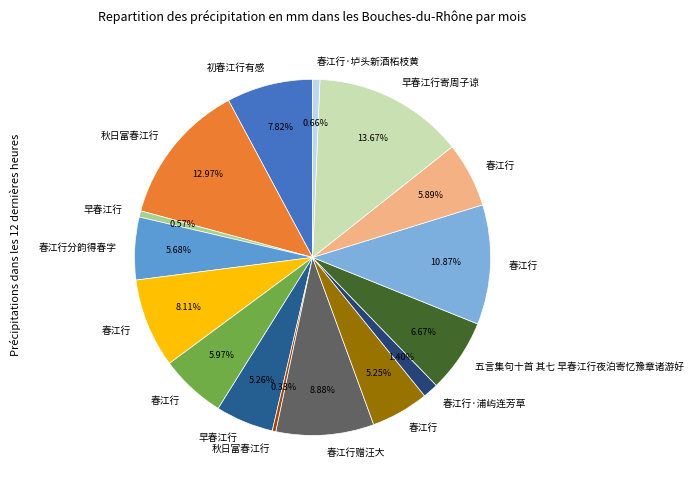

What is the largest slice in the pie chart?

早春江行寄周子谅